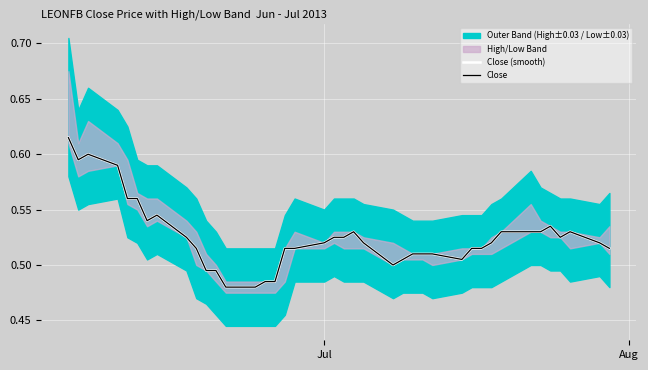

True or false: Close and Close (smooth) intersect in this chart.

False